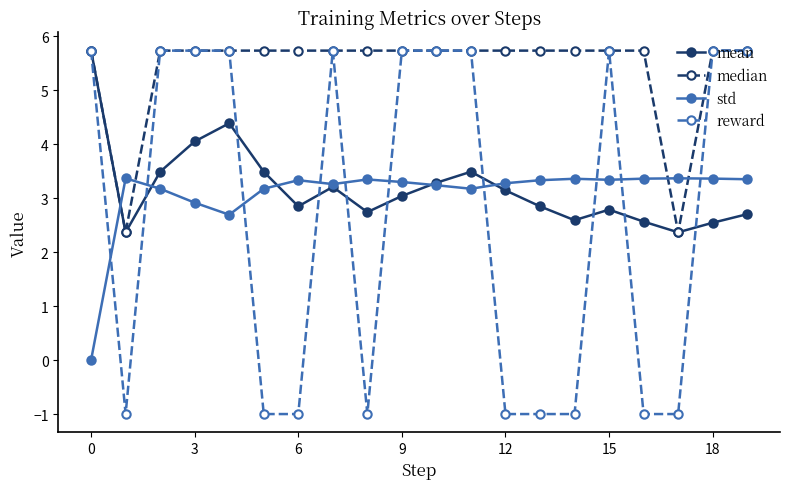

Which series has the largest range (max minus min)?

reward